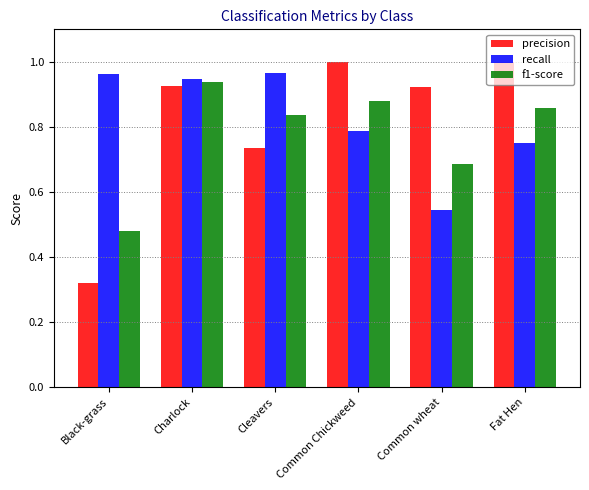

What are all the series names shown in the legend?

precision, recall, f1-score